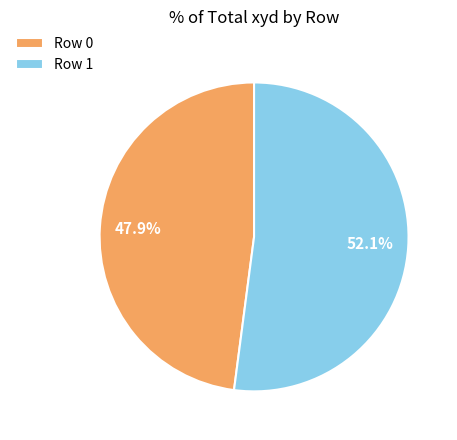

True or false: Row 0 accounts for 60% of the total.

False